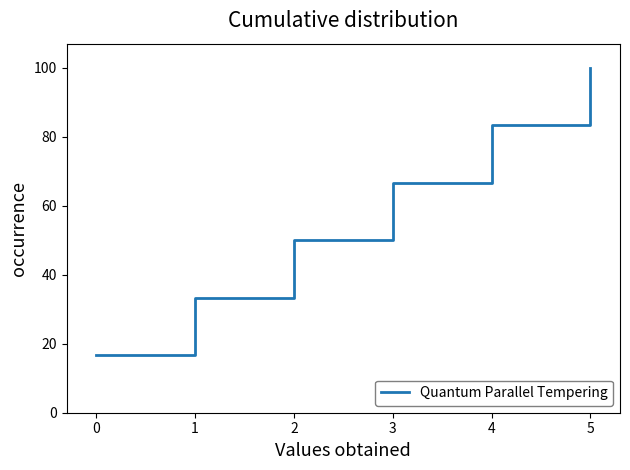

Rank the categories by value from lowest to highest.

0, 1, 2, 3, 4, 5